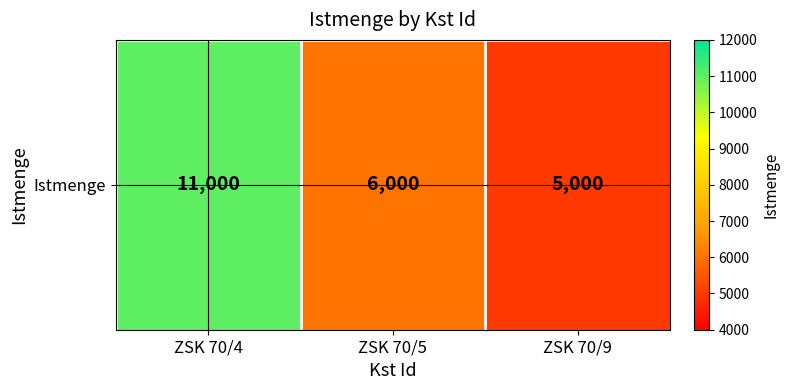

Reading left to right, extract all data points from this chart.

ZSK 70/4=11000	ZSK 70/5=6000	ZSK 70/9=5000